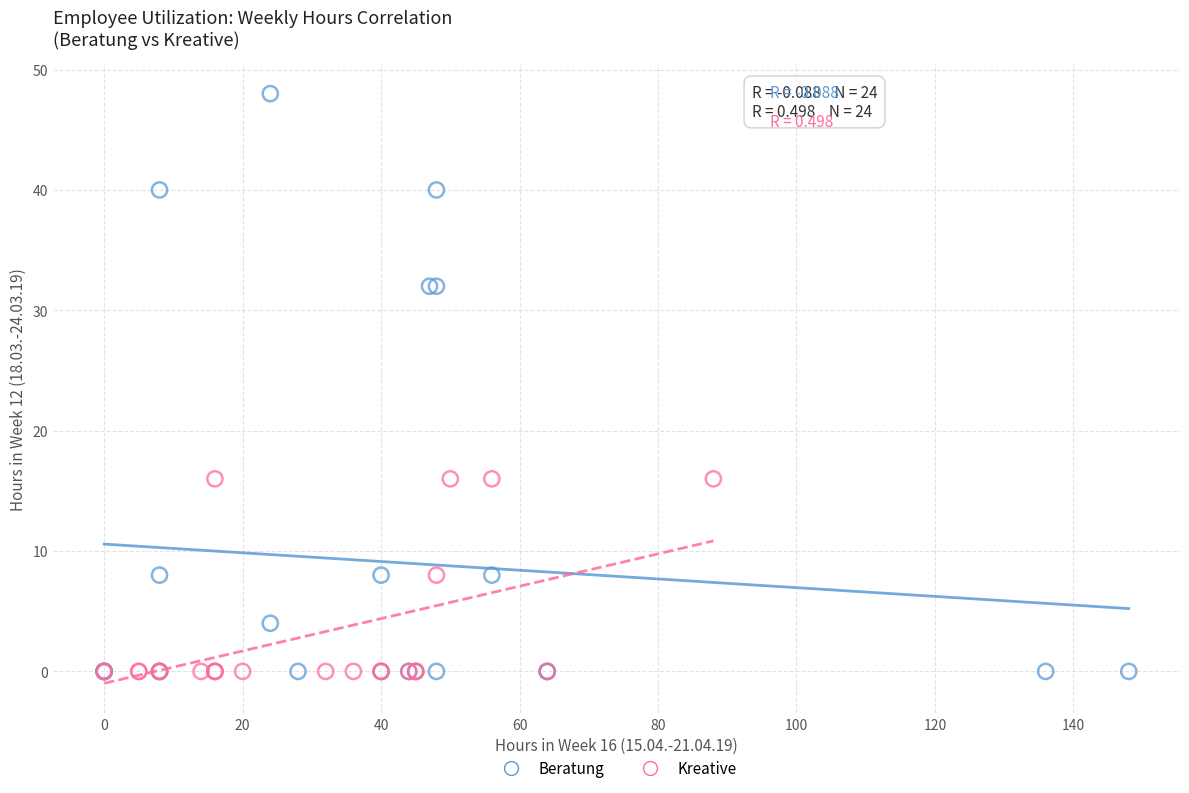

What are all the series names shown in the legend?

Beratung, Kreative